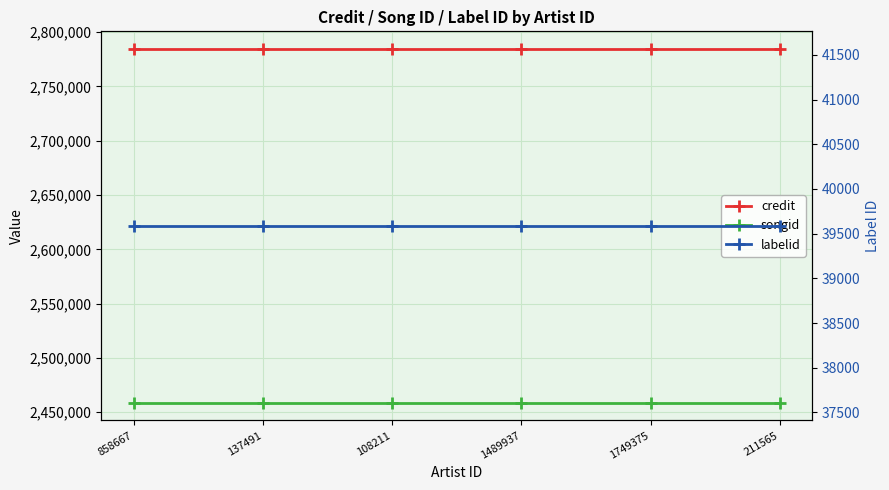

Reading left to right, list all the values displayed in this chart.

credit: 2784338	2784338	2784338	2784338	2784338	2784338
songid: 2458778	2458778	2458778	2458778	2458778	2458778
labelid: 39587	39587	39587	39587	39587	39587